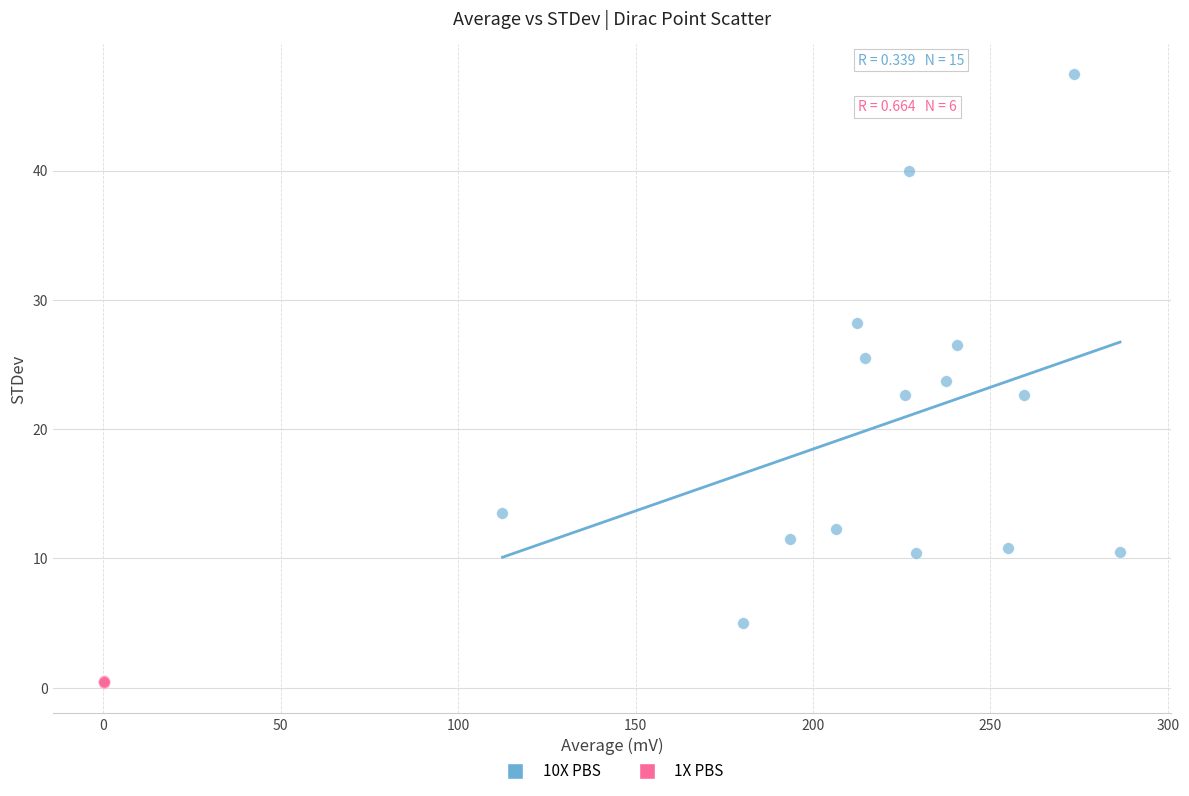

Which series has the widest spread of Y values?

10X PBS